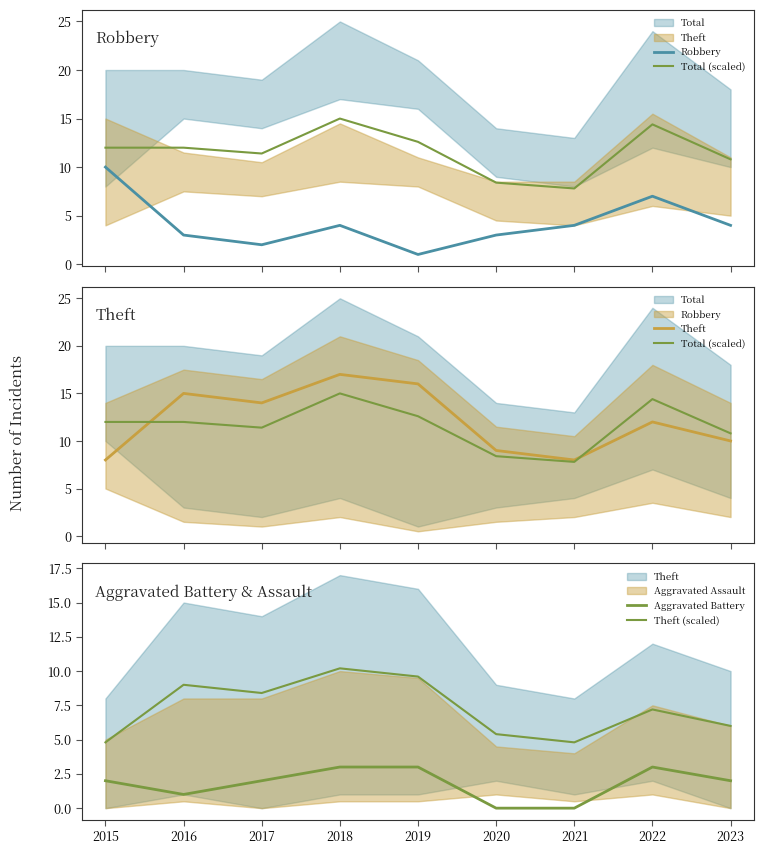

Rank the series by their maximum value, from lowest to highest.

Aggravated Battery, Robbery, Theft (scaled), Total (scaled), Theft